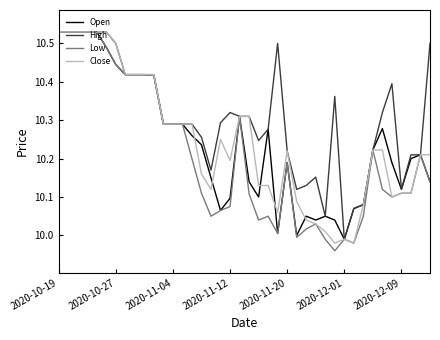

Which series has the largest range (max minus min)?

Low